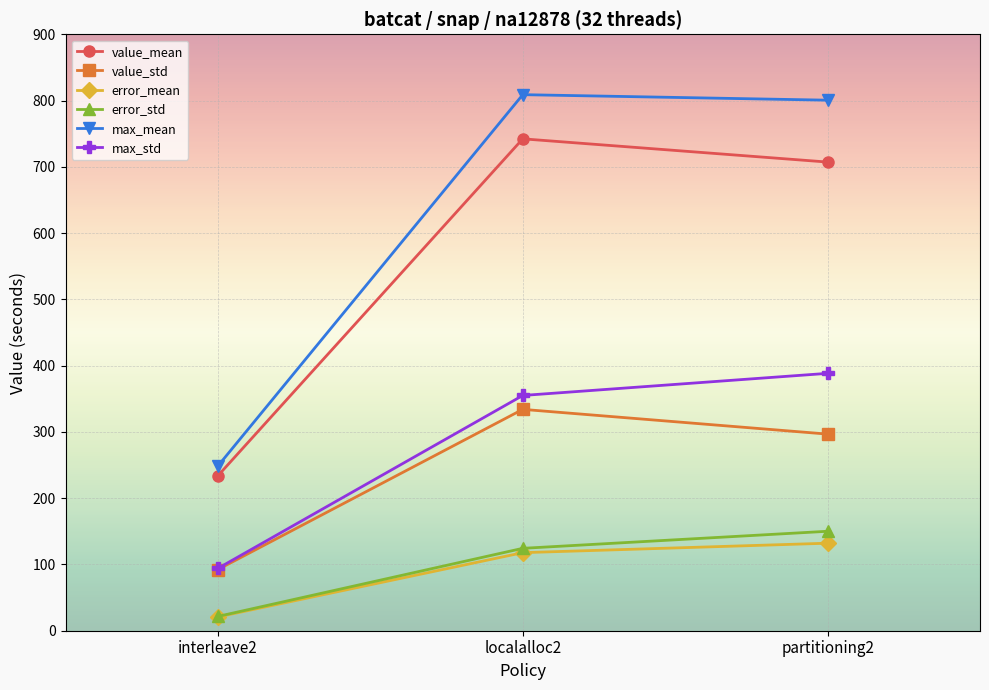

Is it true that max_std equals 25.3 at interleave2?

False